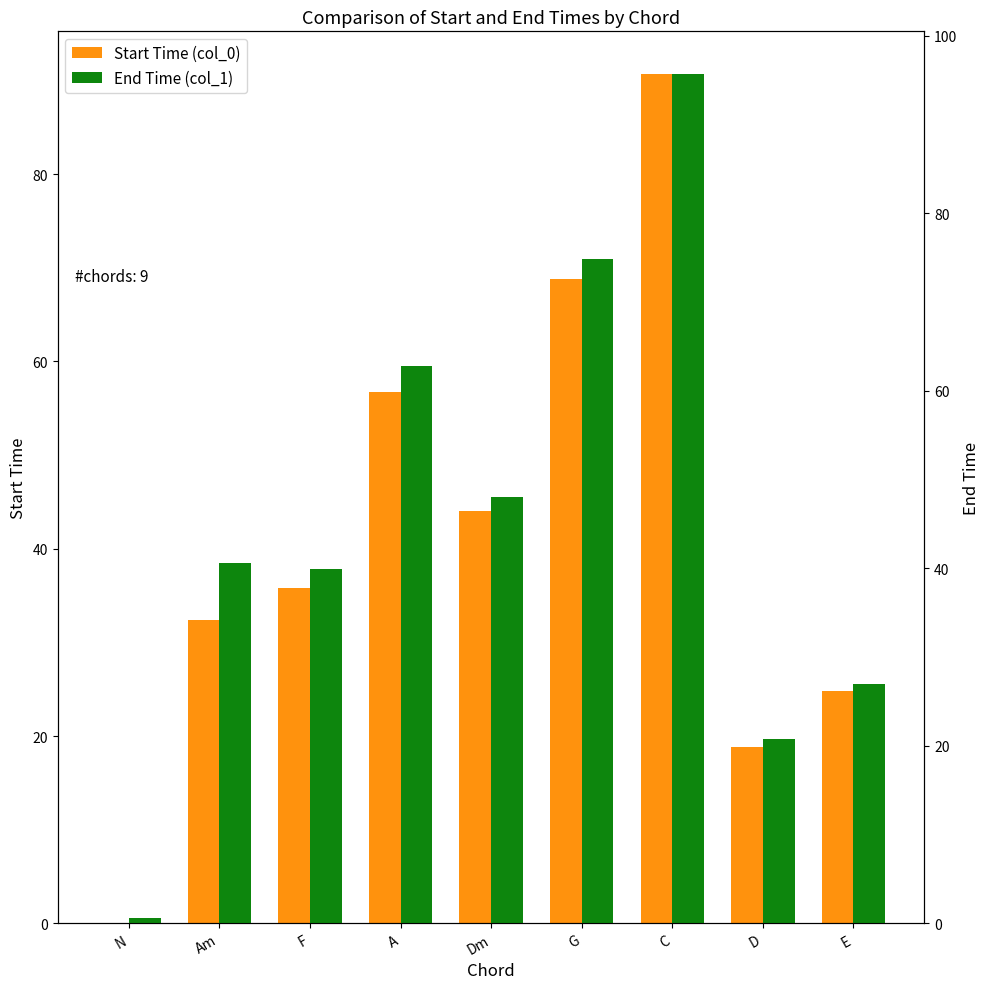

What is the total value across all series at Am?

73.0